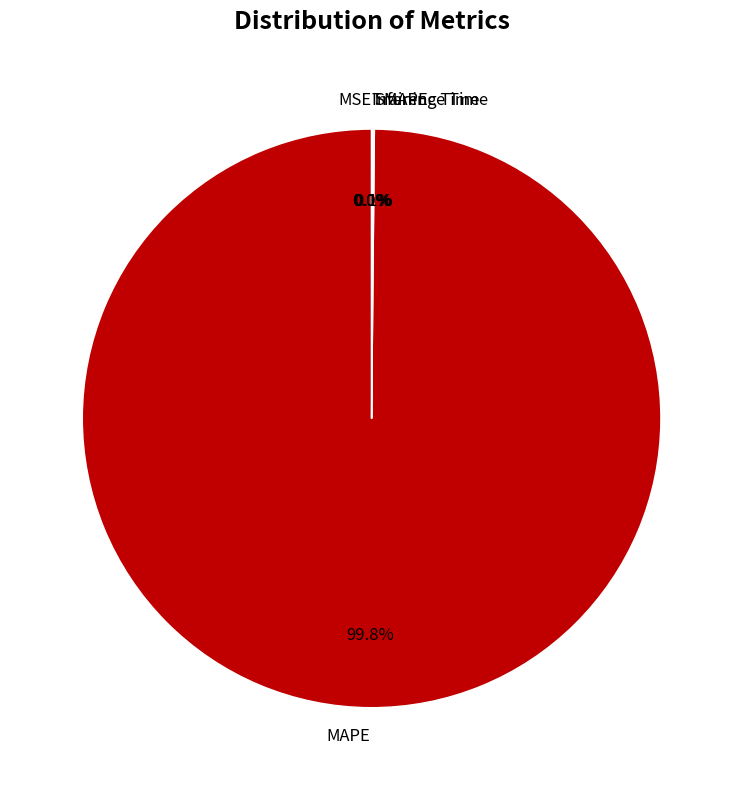

Is MAPE the majority of the pie?

Yes